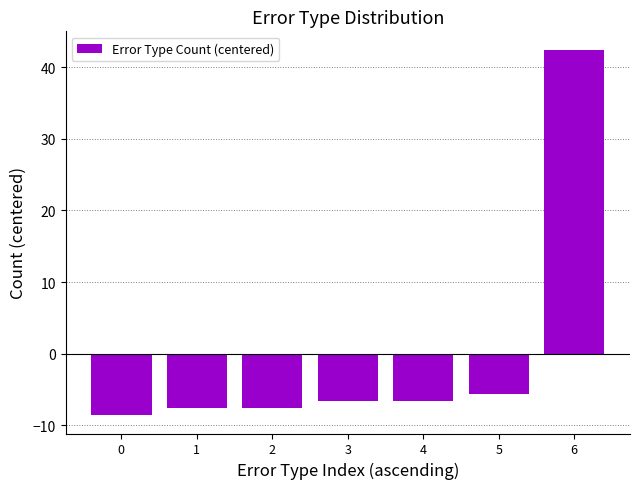

What is the difference between the values at 2 and 0?

1.0